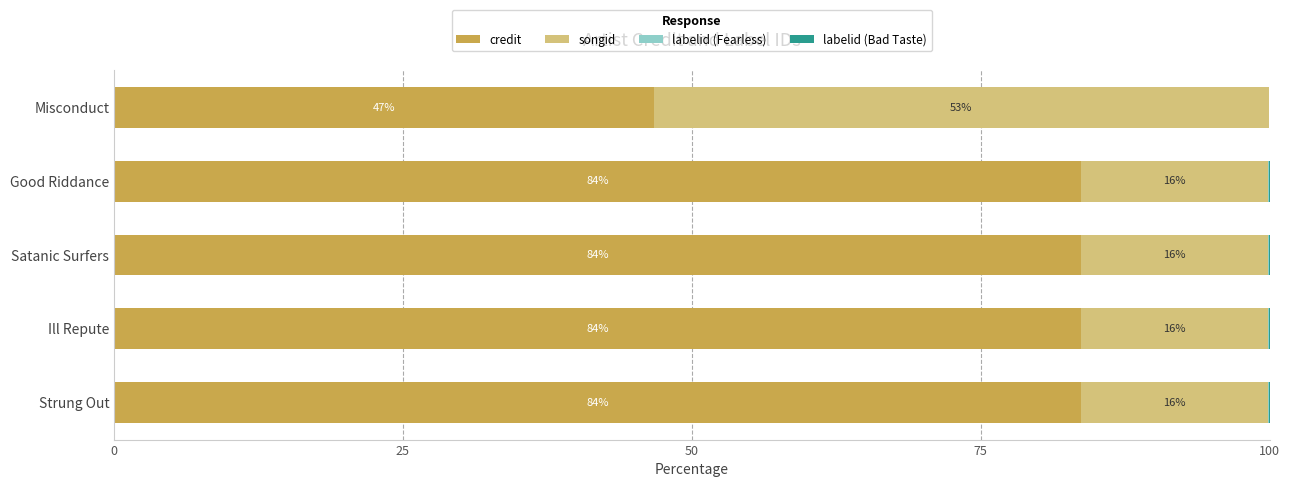

How many categories are shown in the chart?

5